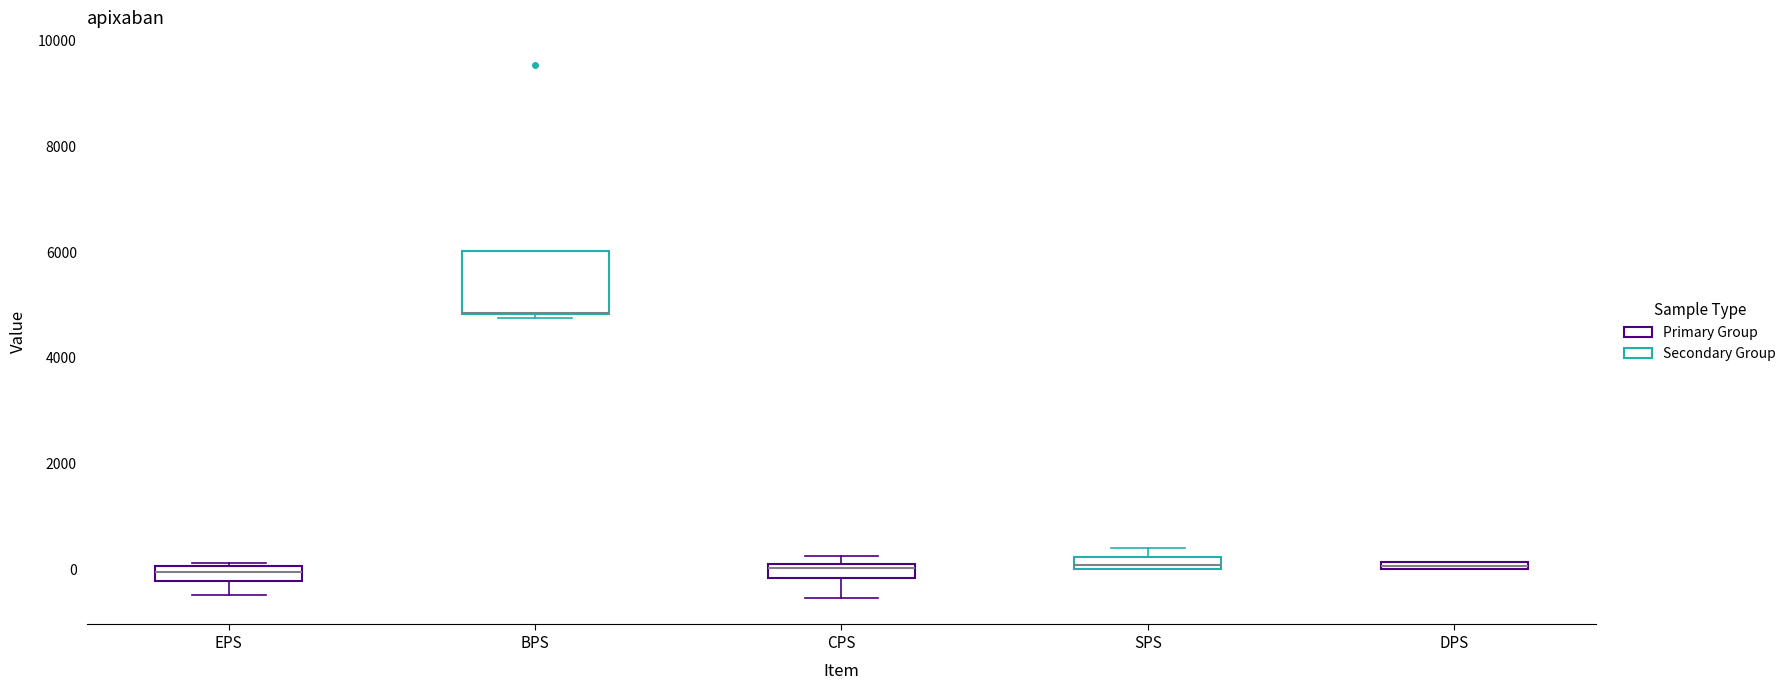

Where is the lower edge of the box for DPS on the y-axis? The values are not printed on the chart, so give them approximately, as read against the axis.

0